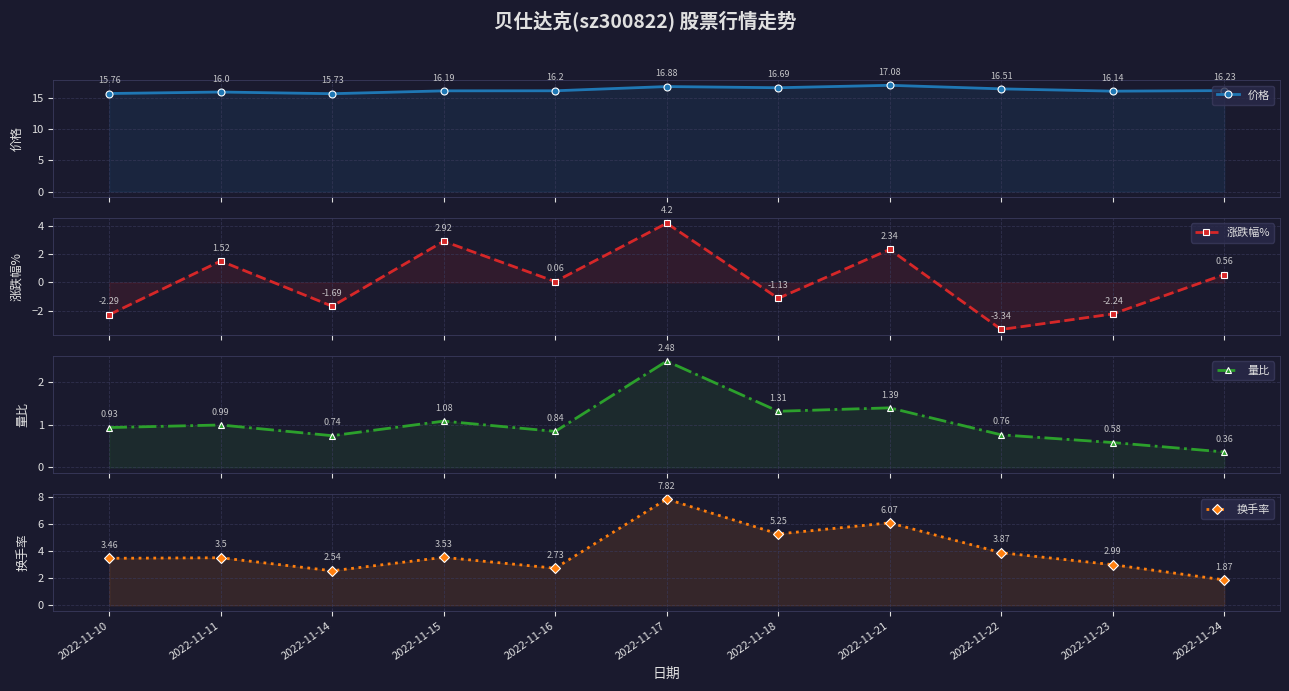

At which category is the sum across all series the highest?

2022-11-17